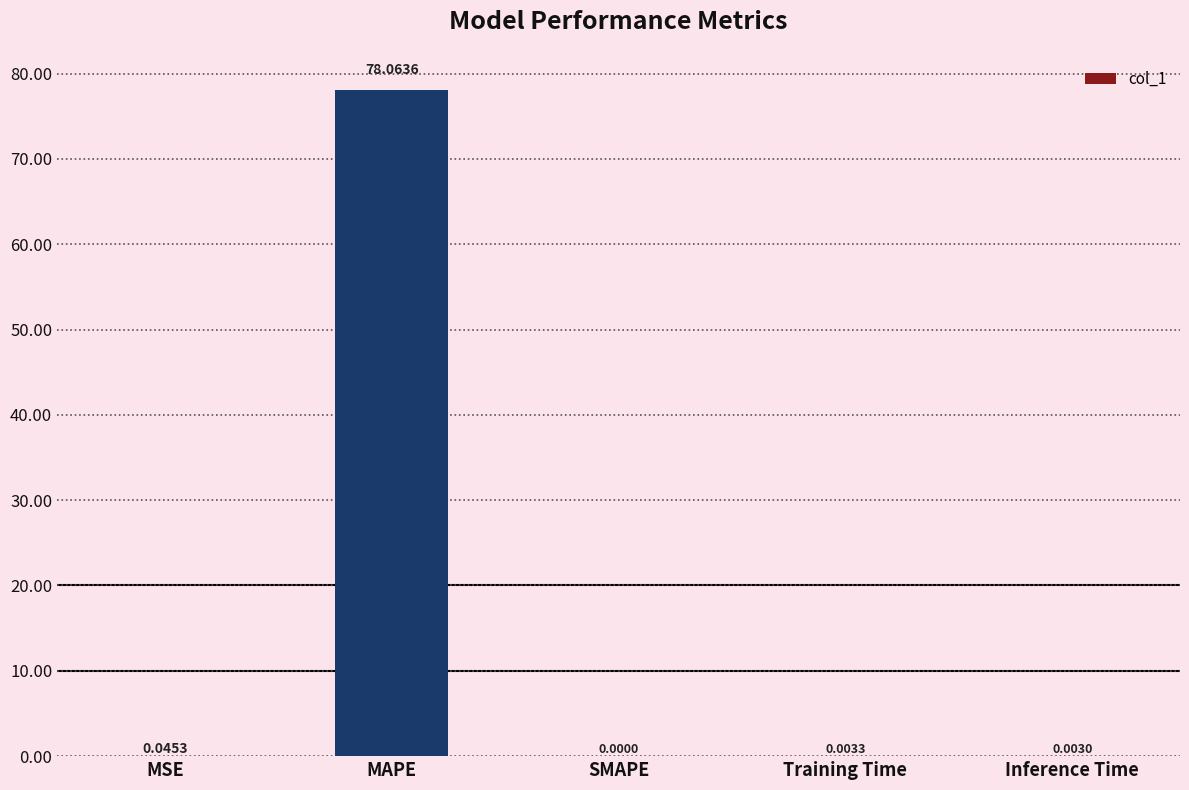

Between MSE and SMAPE, which is larger?

MSE